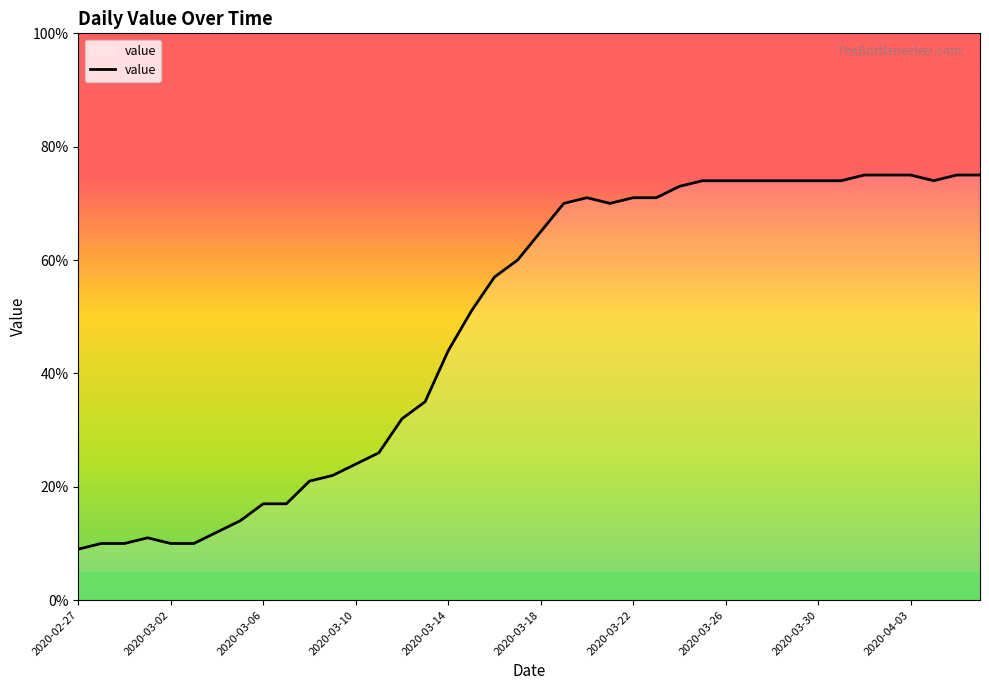

What is the maximum value shown in the chart?

75.0